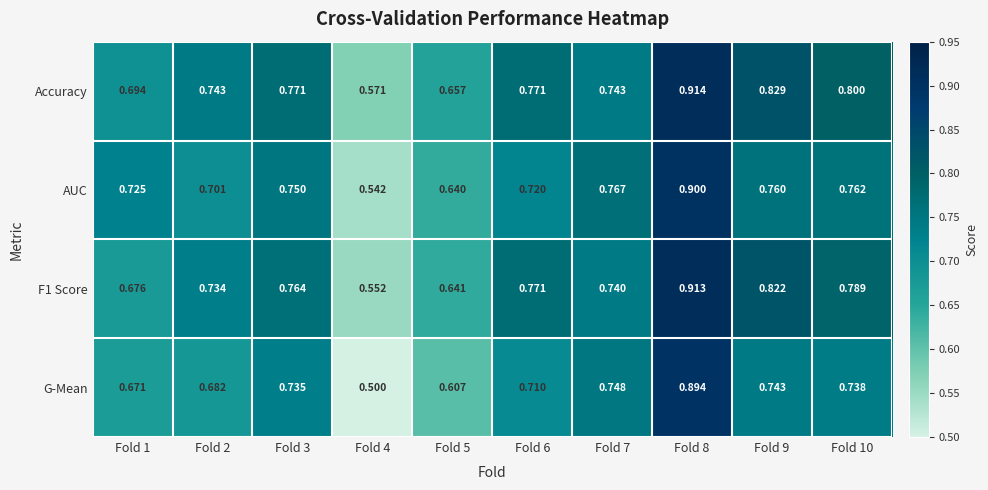

What is the total value across all series at Fold 10?

3.1